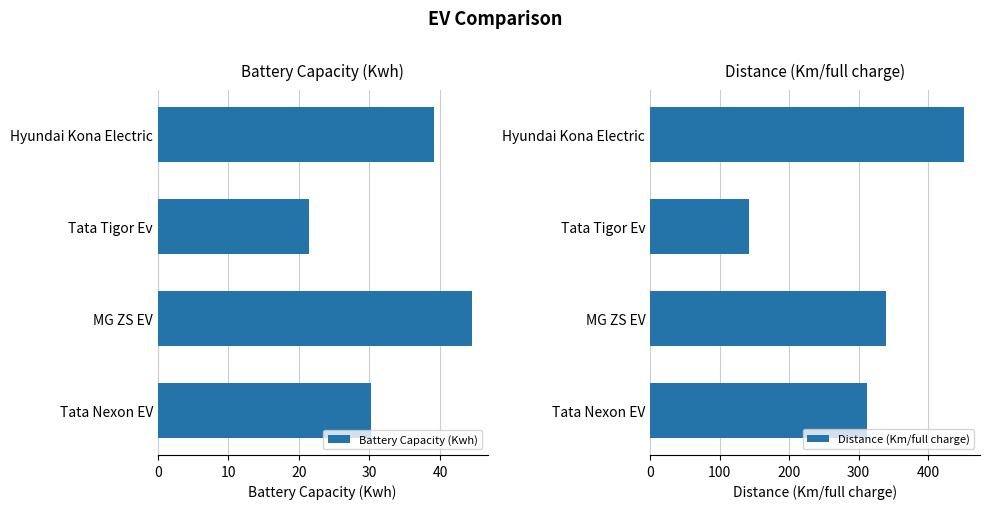

At which label does Battery Capacity (Kwh) reach its peak?

MG ZS EV